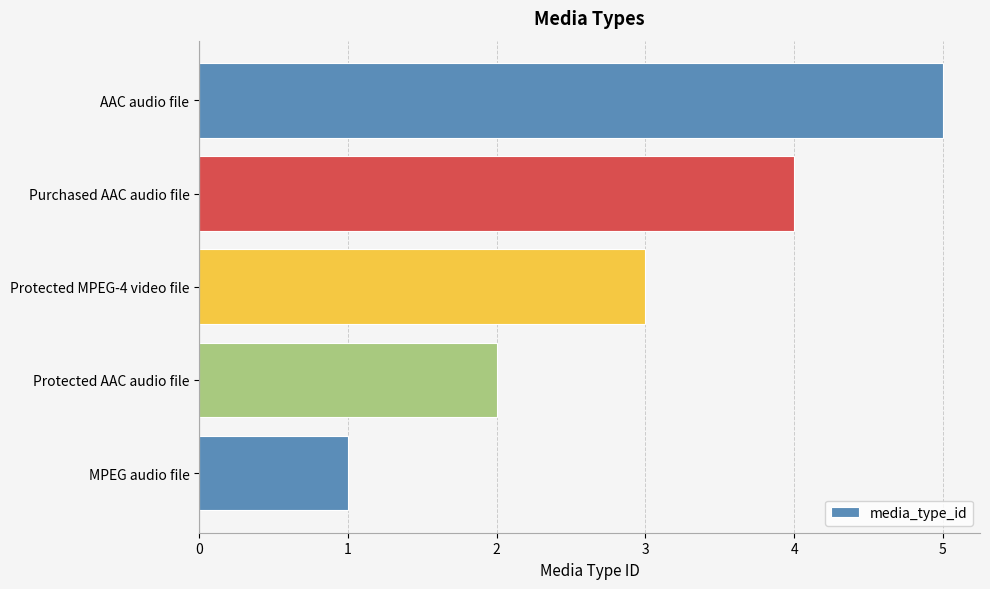

At which category does the chart reach its peak across all series?

AAC audio file